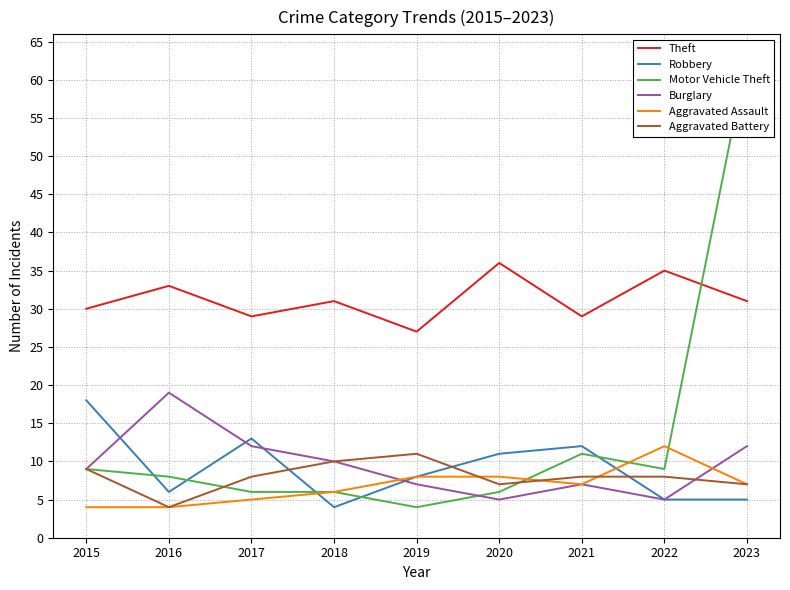

Is it true that Theft equals 29 at 2021?

True